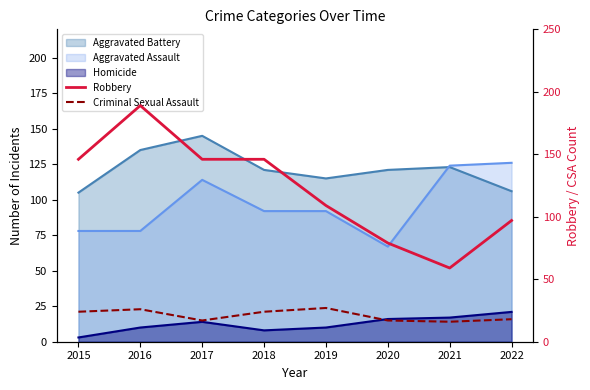

Where does the Criminal Sexual Assault series first go above 24?

2016